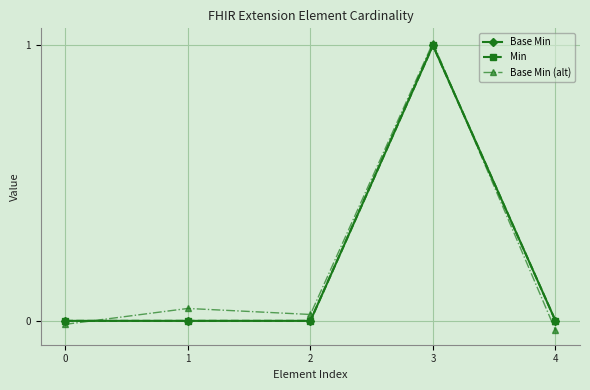

At 1, list the series in order from largest to smallest.

Base Min (alt), Base Min, Min